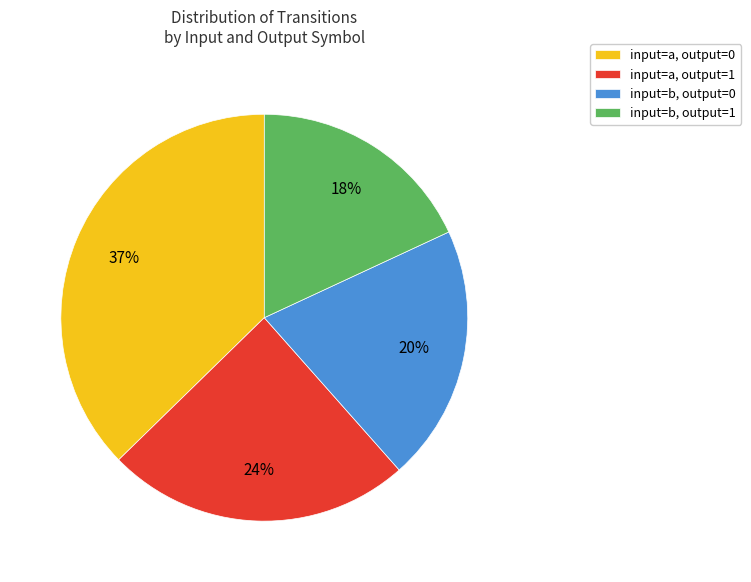

What percentage is the input=a, output=1 slice, to the nearest percent?

24%